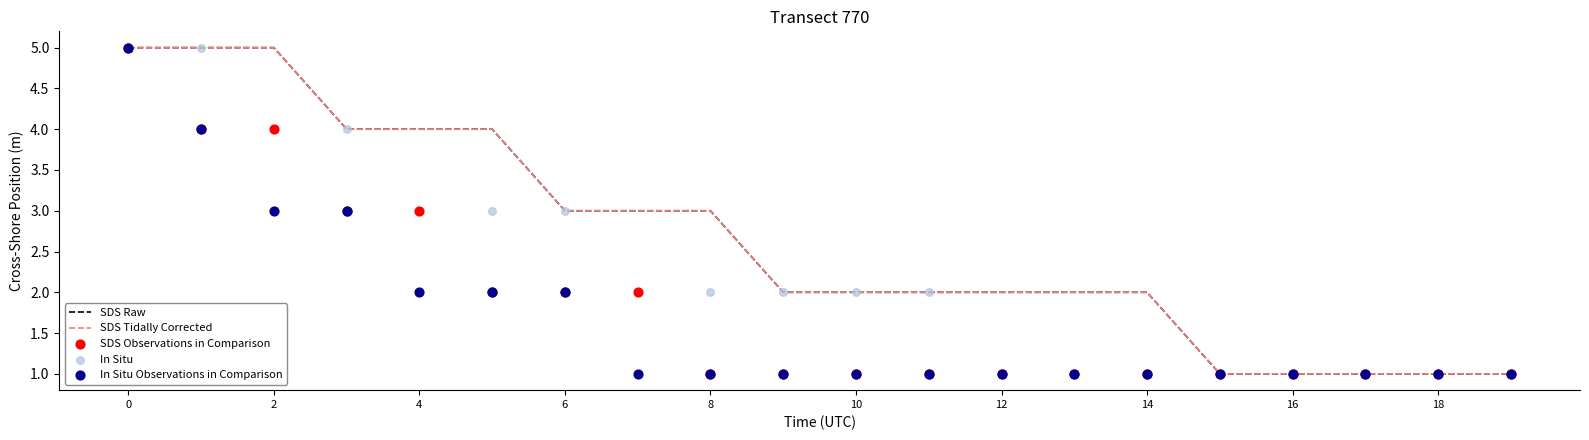

At how many categories does at least one series exceed 3?

6